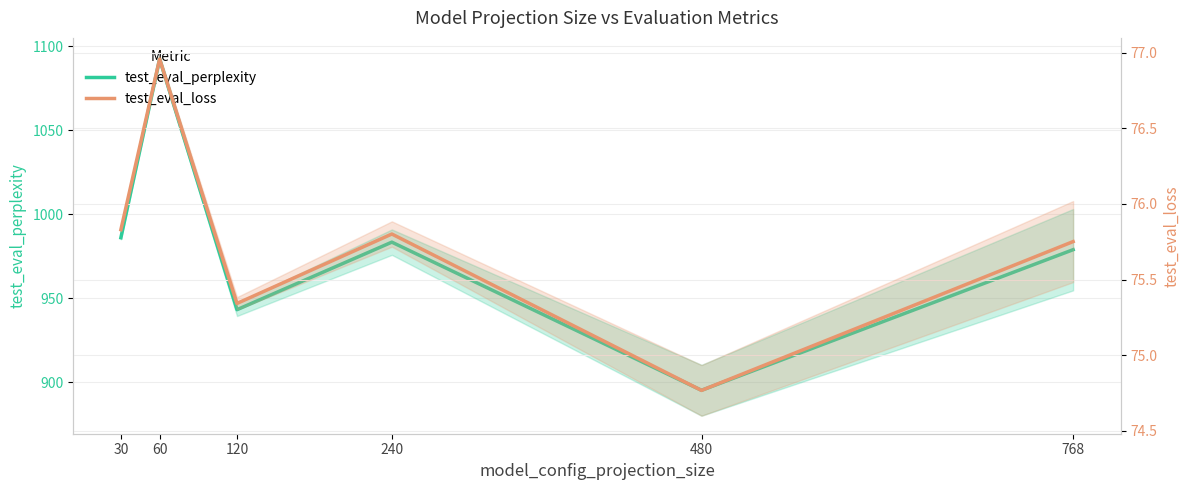

Which category has the lowest value in the test_eval_loss series?

480